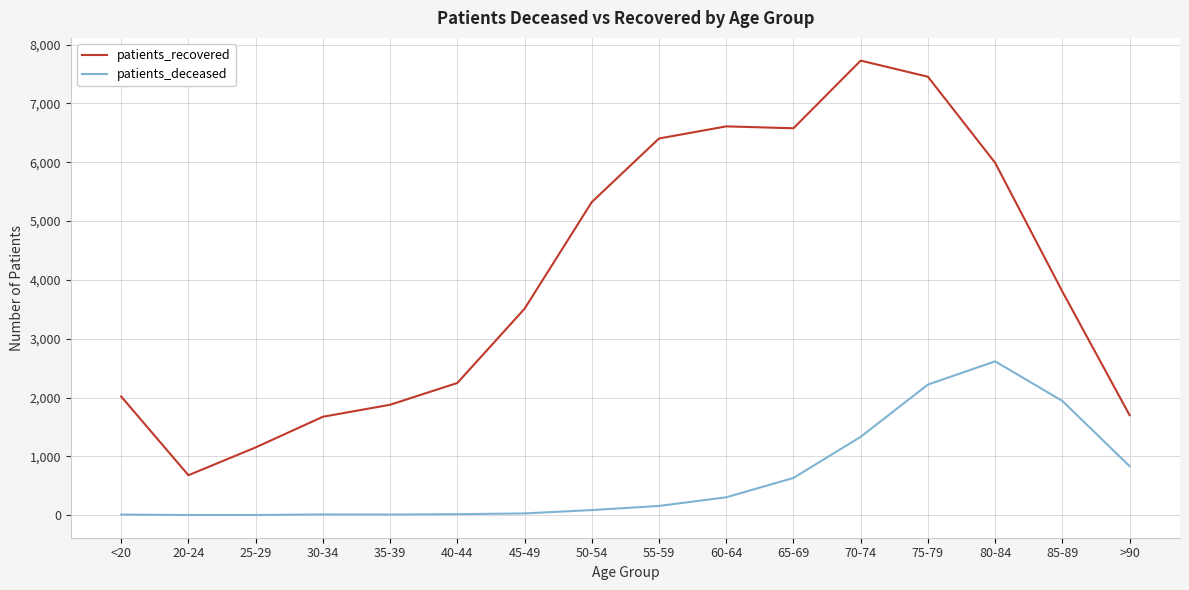

List the series in order of their peak value, highest first.

patients_recovered, patients_deceased